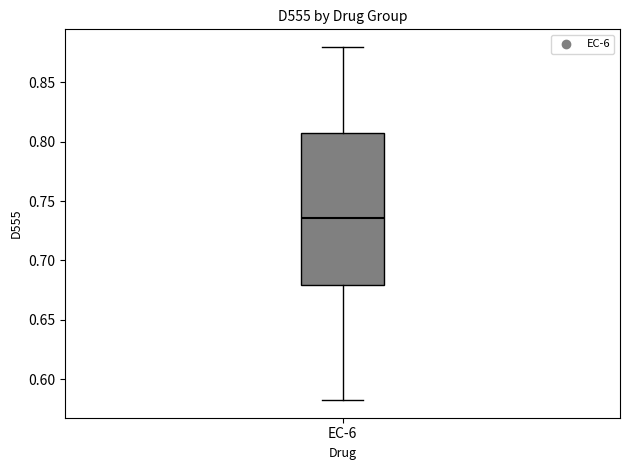

Read this box plot against the y-axis: the position of the median line, the range covered by the box, and the ends of both whiskers. The values are not printed on the chart, so give them approximately, as read against the axis.

median 0.735, box 0.680 to 0.805, whiskers 0.580 to 0.880